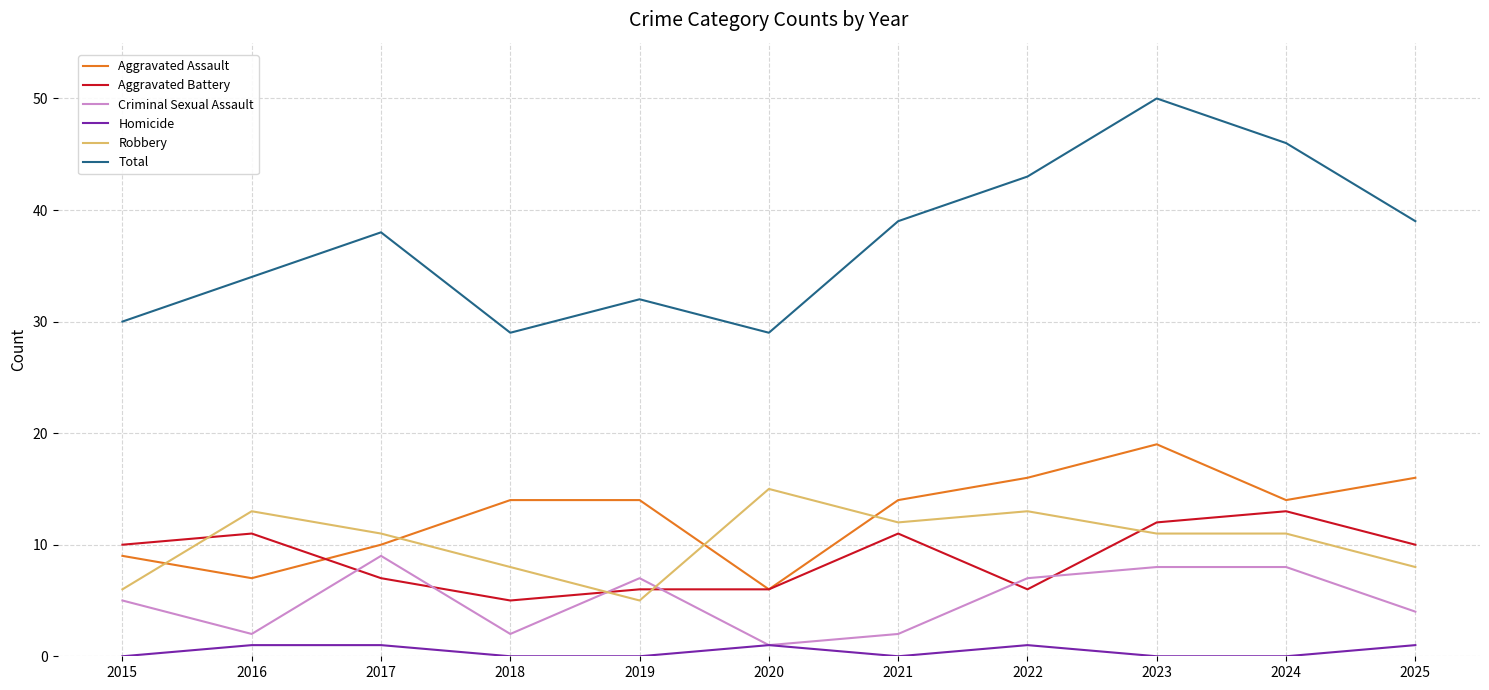

Count the Robbery values in the range 8 to 13.

8